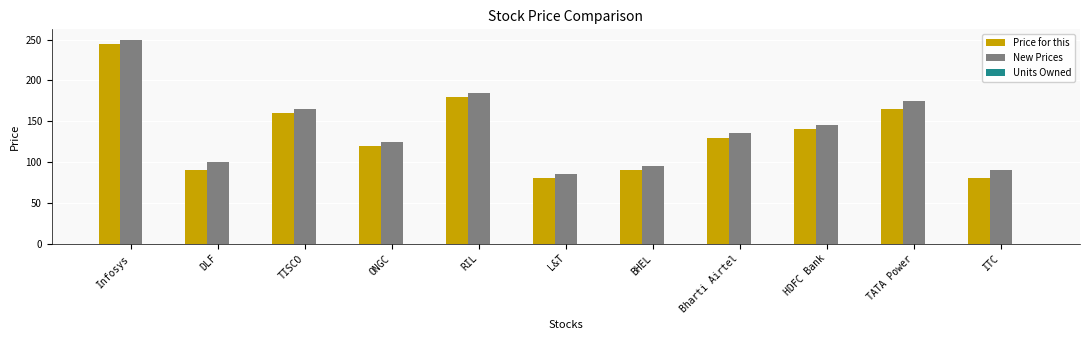

At which label does New Prices first exceed 135?

Infosys